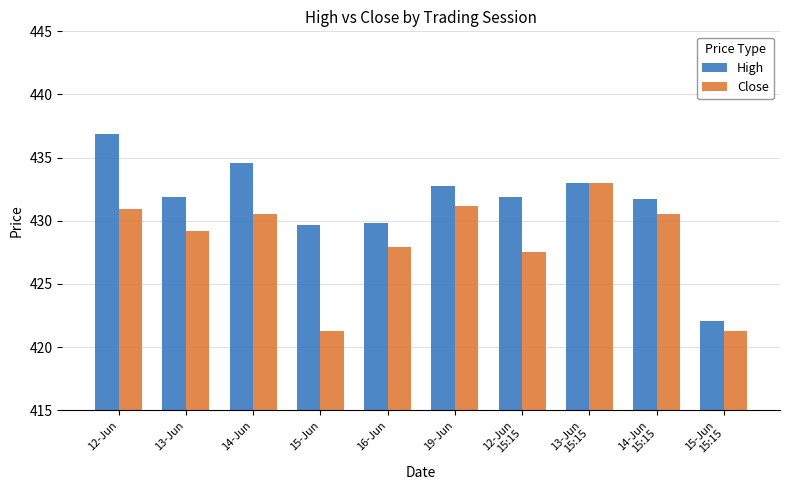

The value of High at 13-Jun is 264.2. True or false?

False